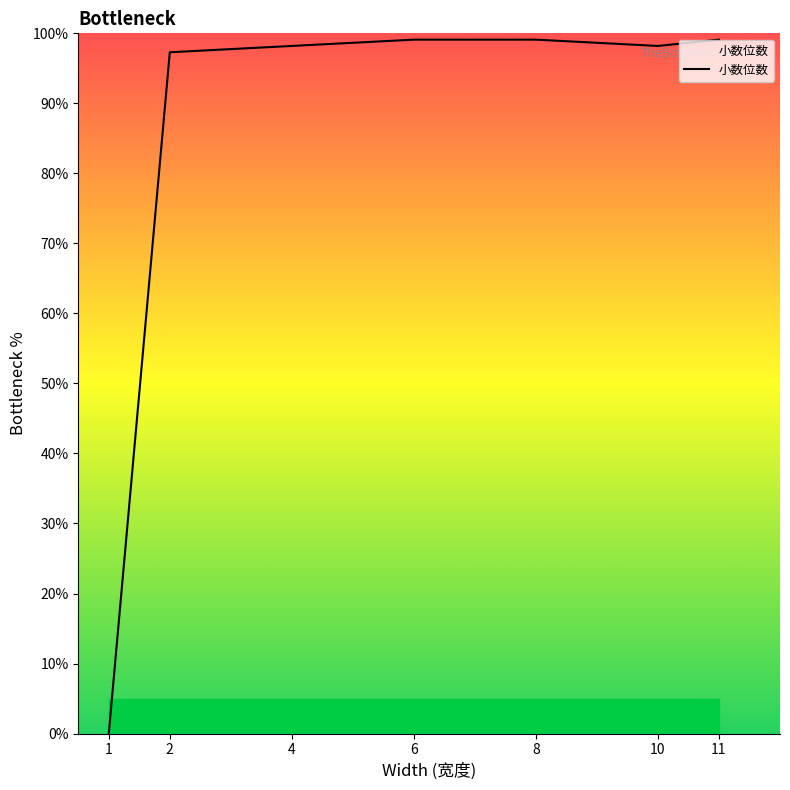

The value at 2 is 97.3. True or false?

True